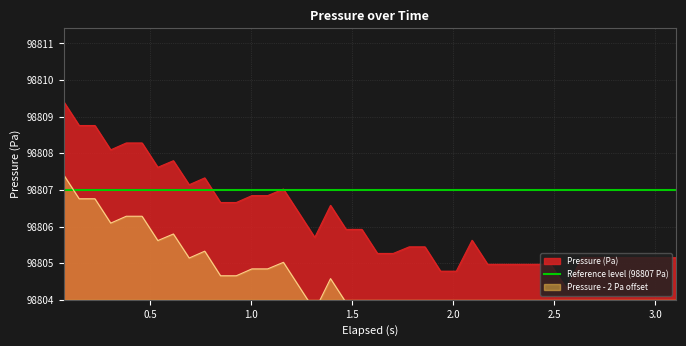

What is the lowest value of the Pressure (Pa) series?

98804.3